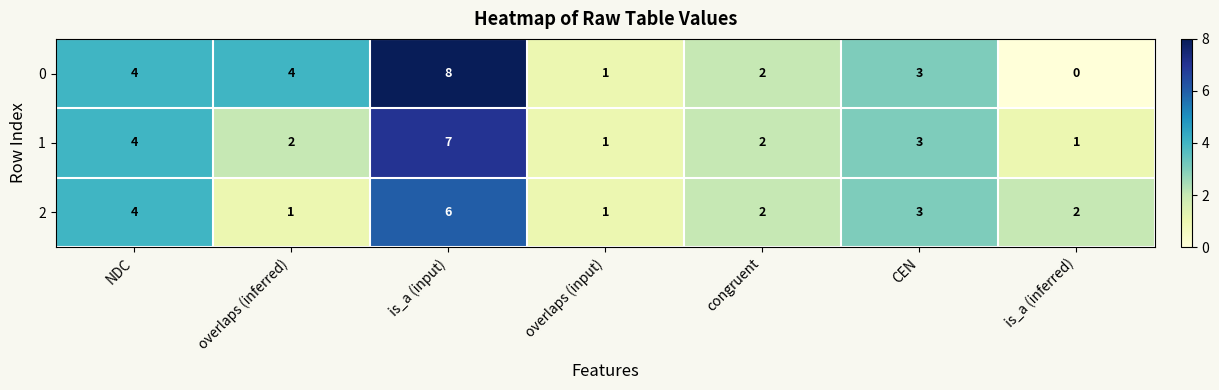

What is the total value across all series at overlaps (input)?

3